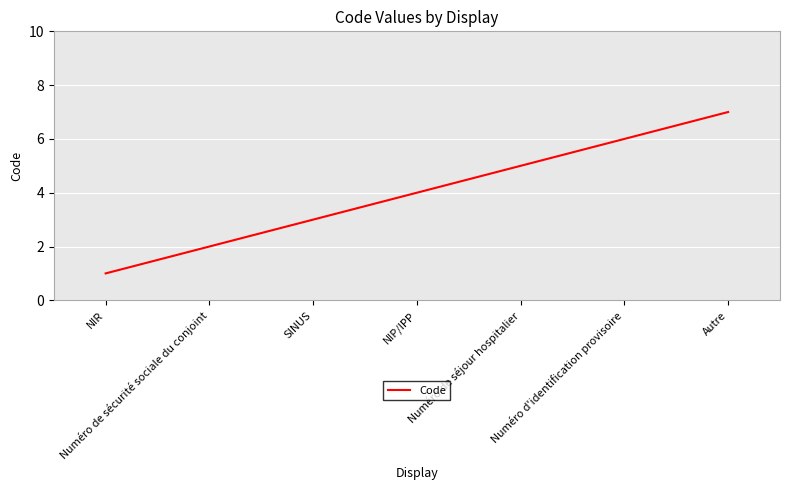

Reading left to right, transcribe all the data shown in this chart.

1	2	3	4	5	6	7